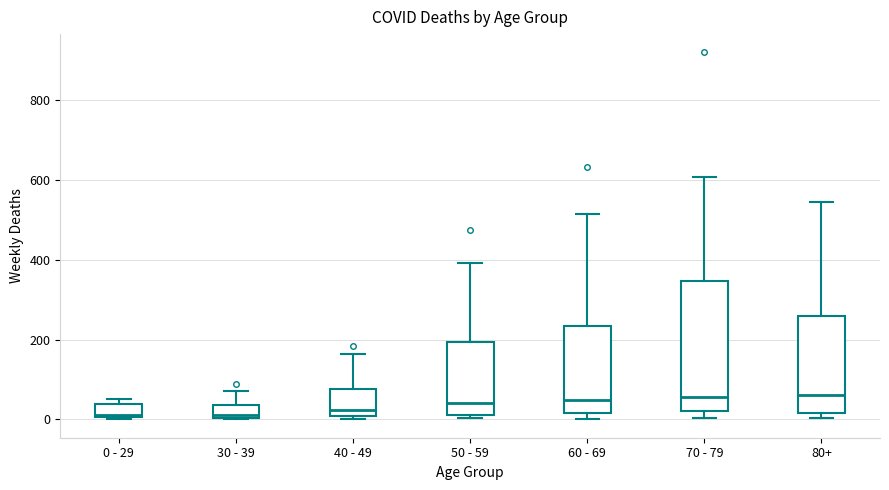

Where does the upper whisker of the box for 60 - 69 end on the y-axis? The values are not printed on the chart, so give them approximately, as read against the axis.

520